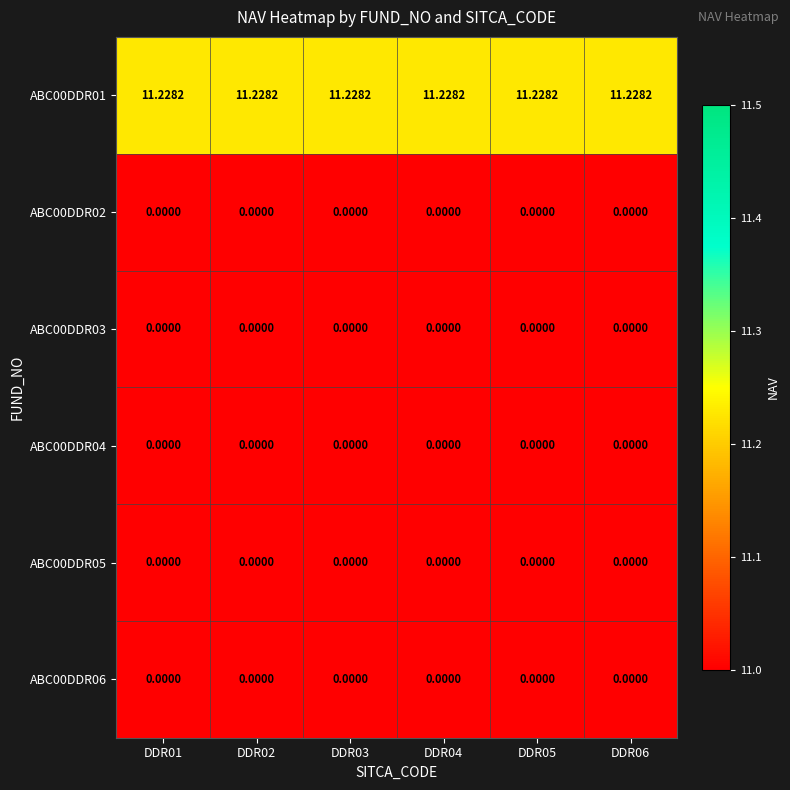

Which series has the largest total across all categories?

ABC00DDR01